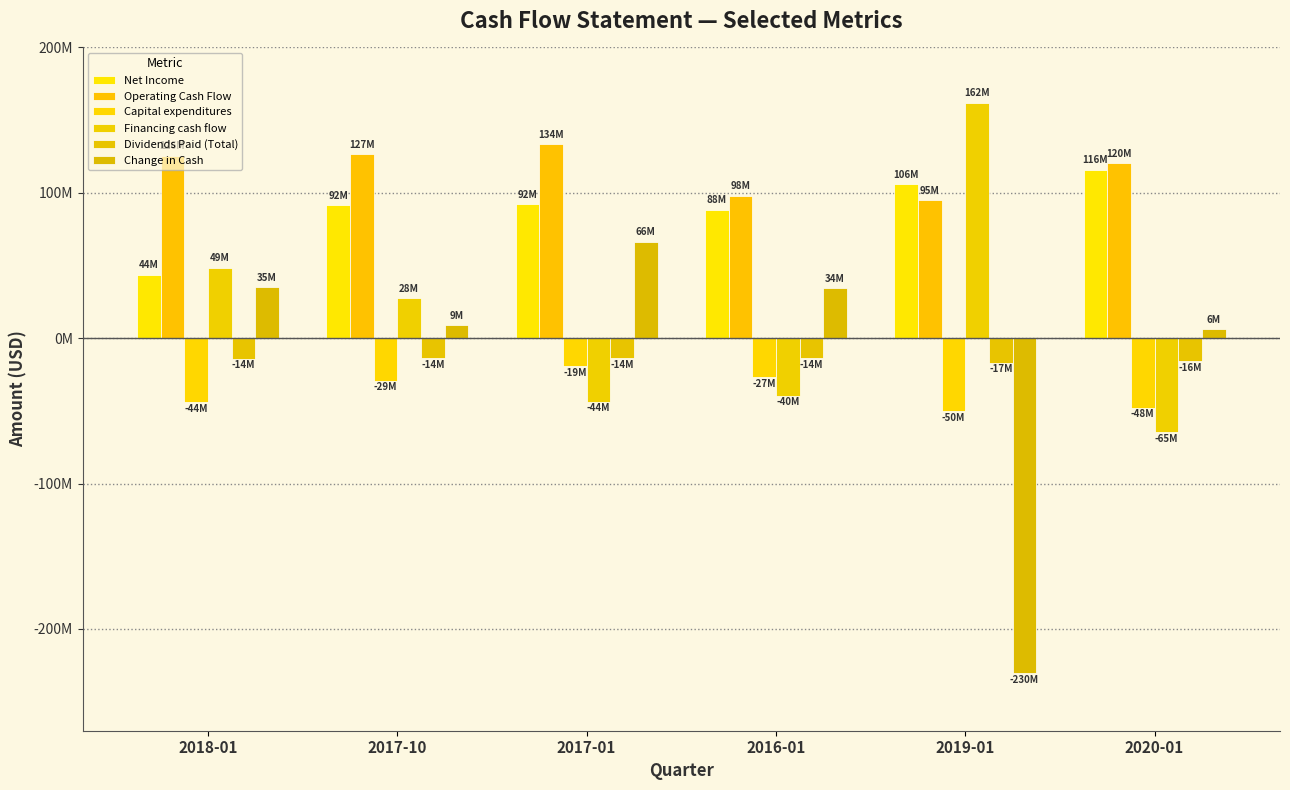

Does the chart contain any negative values?

Yes